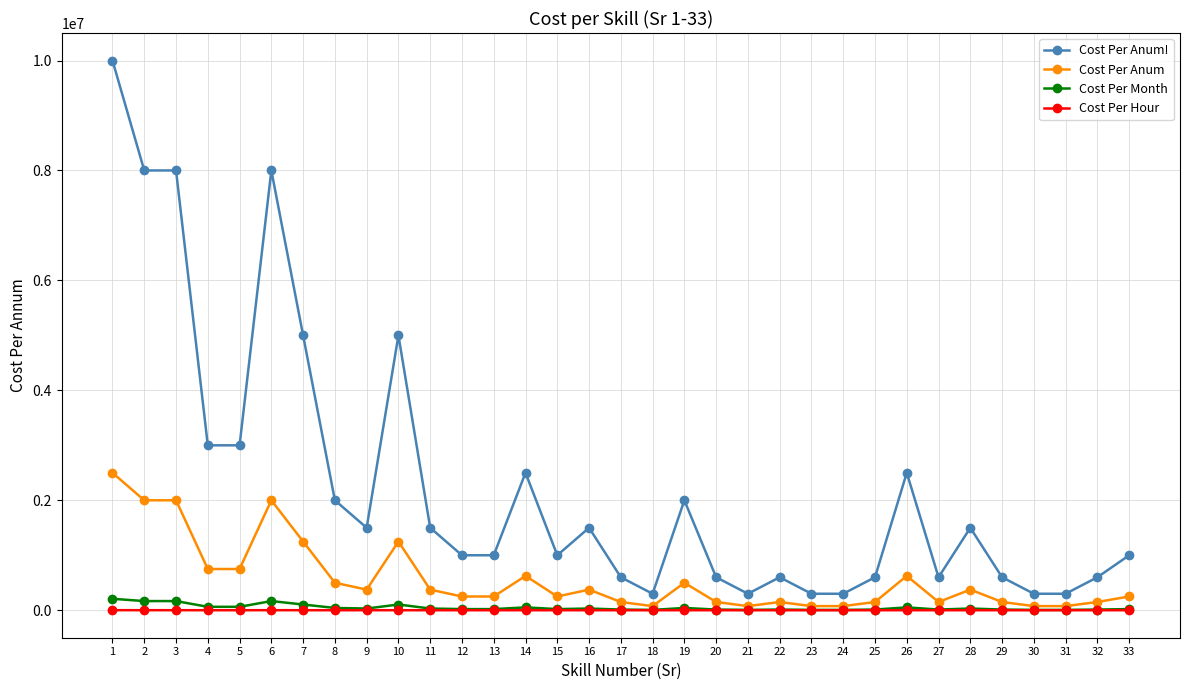

What is the minimum value shown in the chart?

35.5